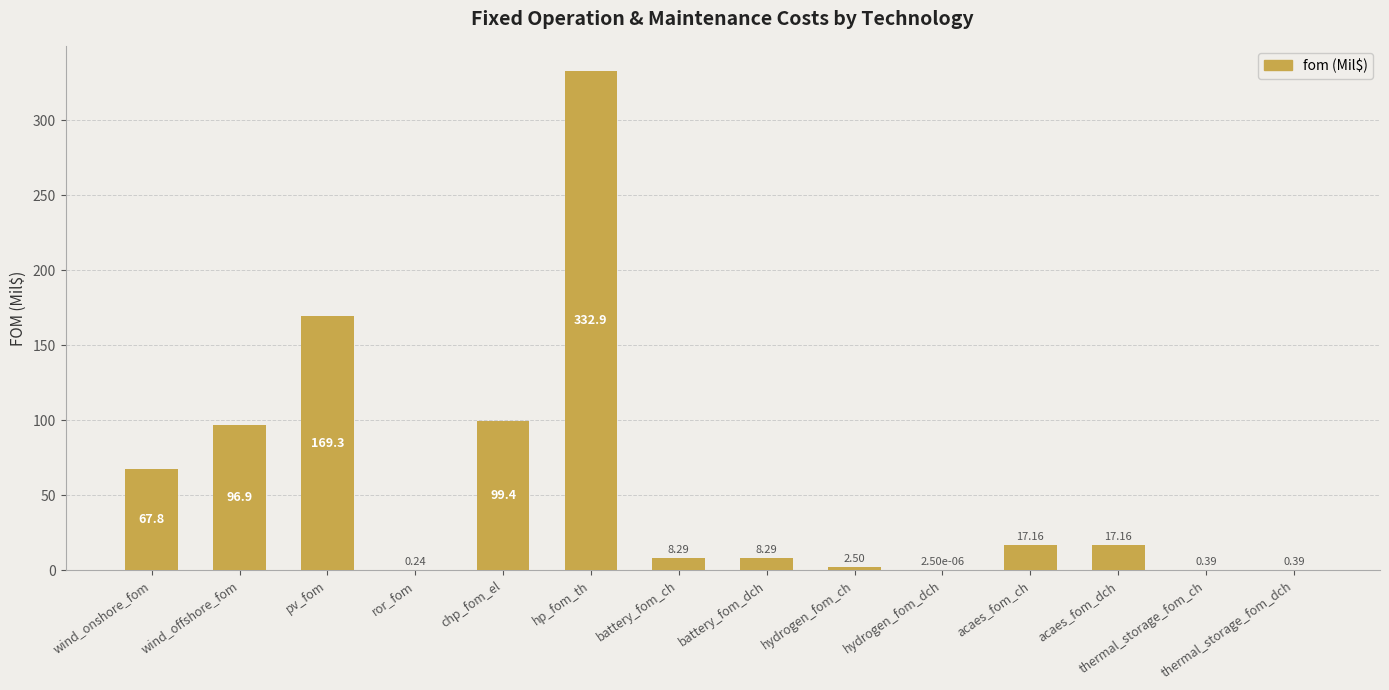

What is the sum of the values at acaes_fom_dch and wind_onshore_fom?

84.9